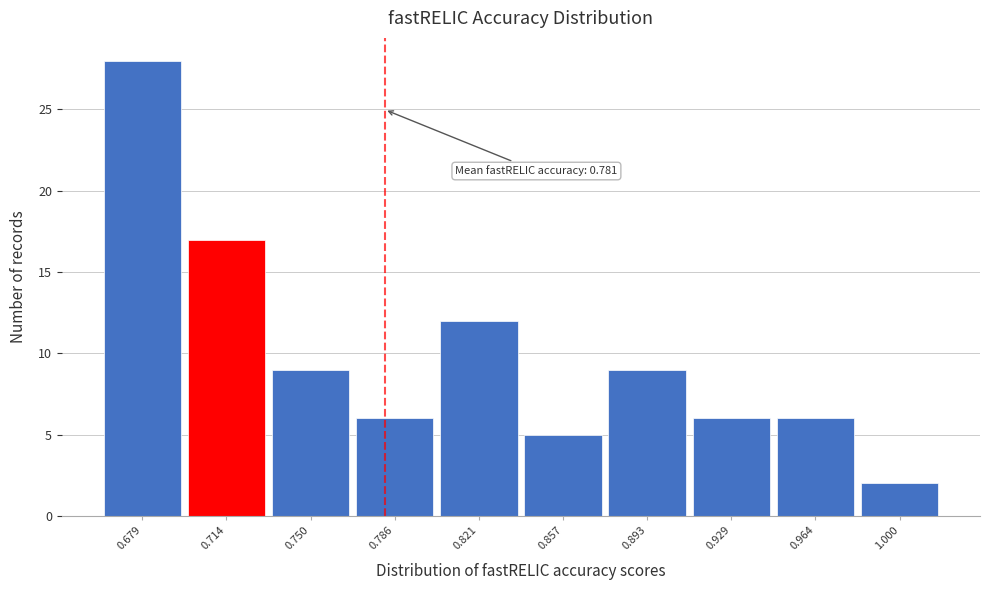

Which range on the x-axis has the tallest bar?

0.660 to 0.695